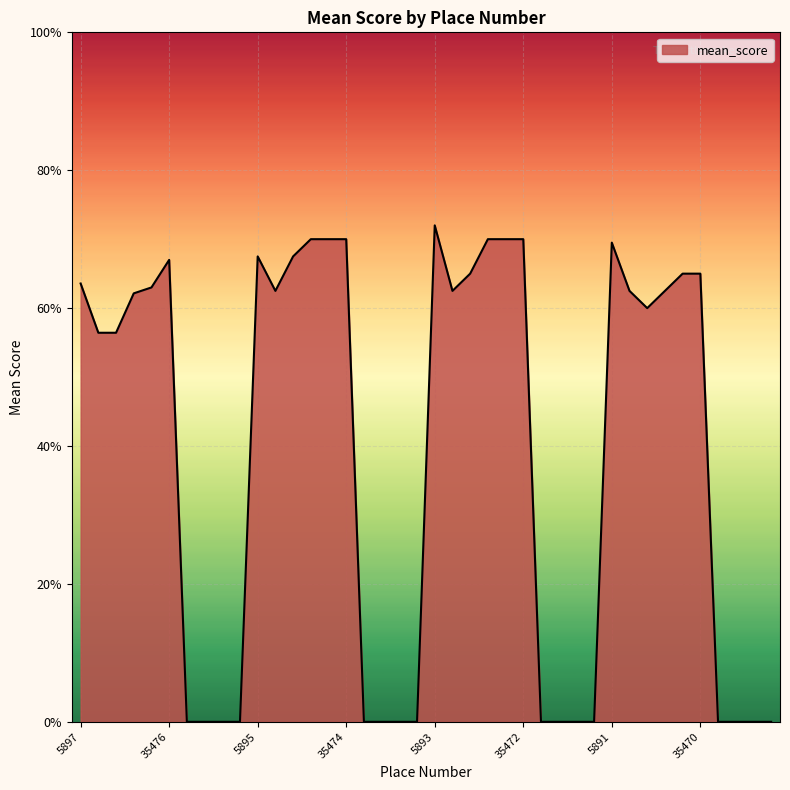

Is this an area chart (filled region under the line)?

Yes